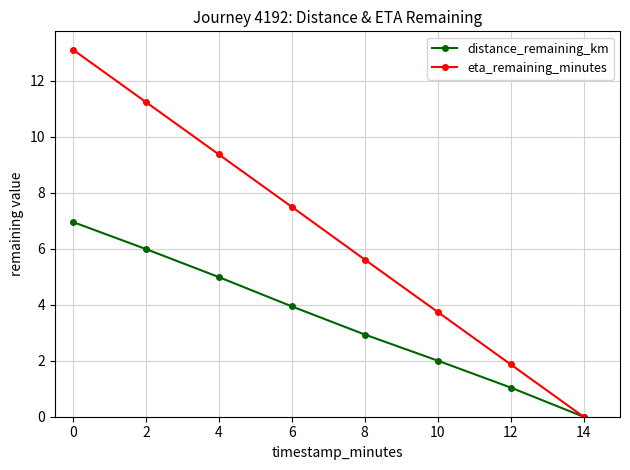

At which label does eta_remaining_minutes first exceed 7?

0